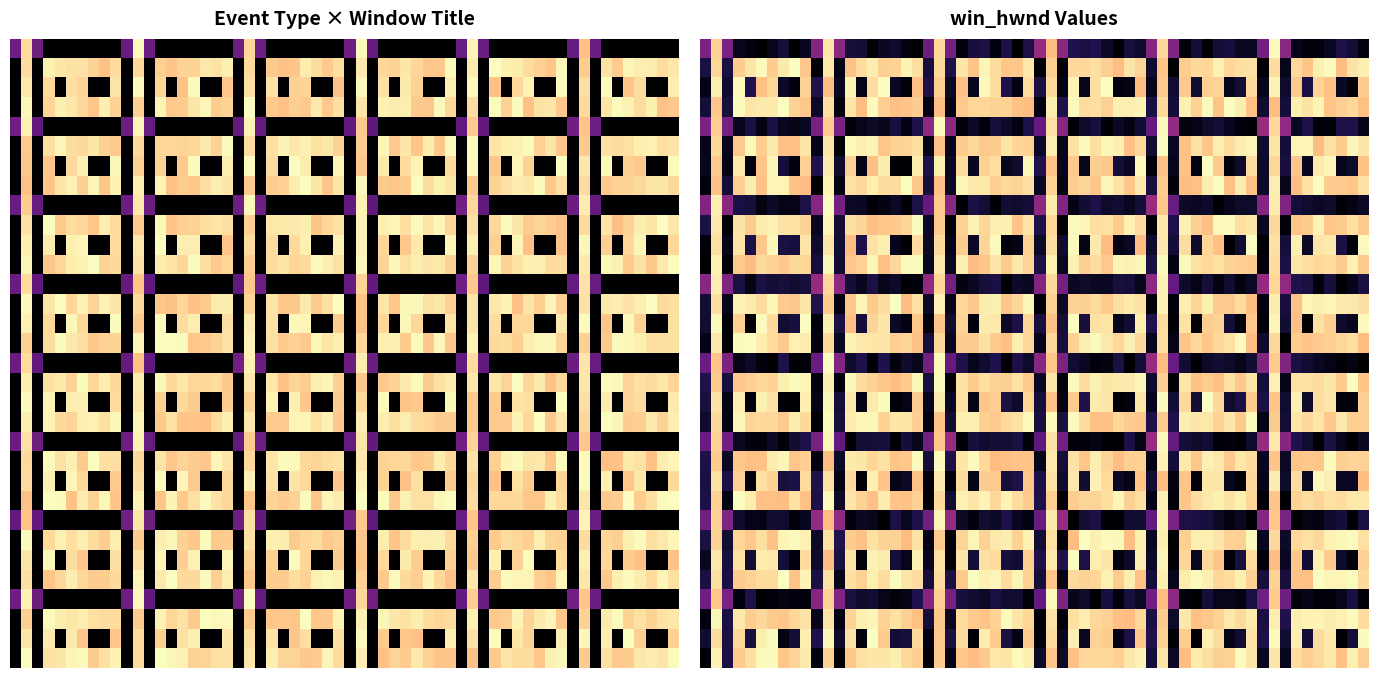

Is it true that window_change equals 134842 at 発注システム - Google Chrome?

False